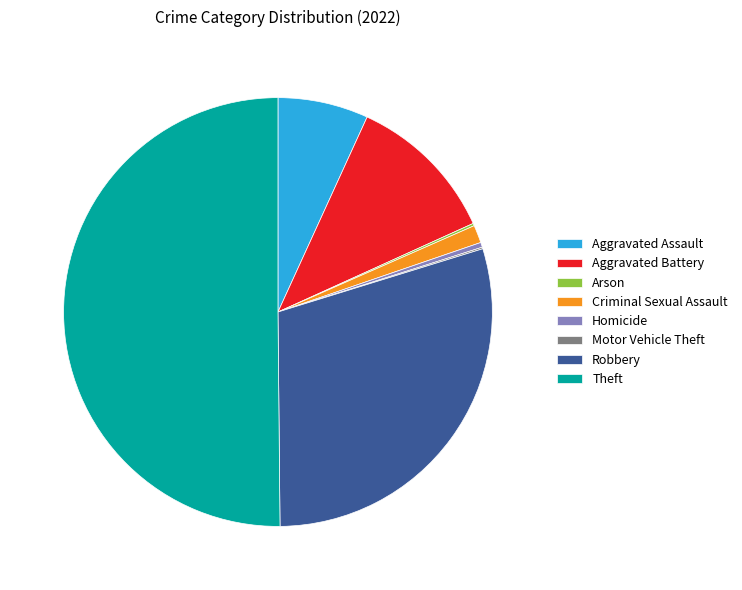

True or false: Aggravated Battery accounts for 11% of the total.

True